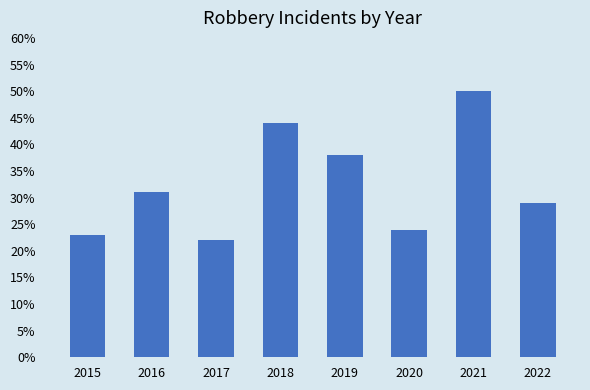

List the labels in order of value, smallest first.

2017, 2015, 2020, 2022, 2016, 2019, 2018, 2021